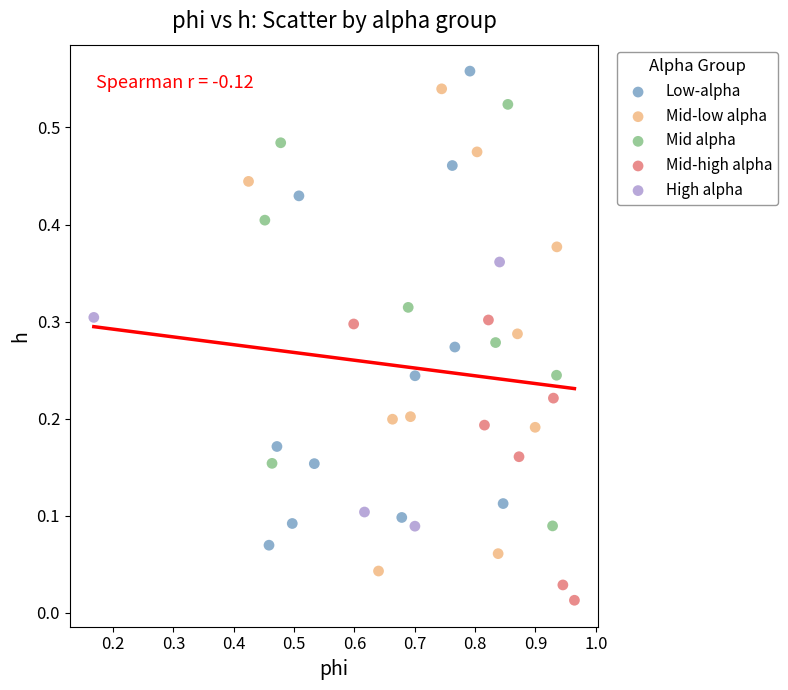

Which series contains the lowest Y value?

Mid-high alpha